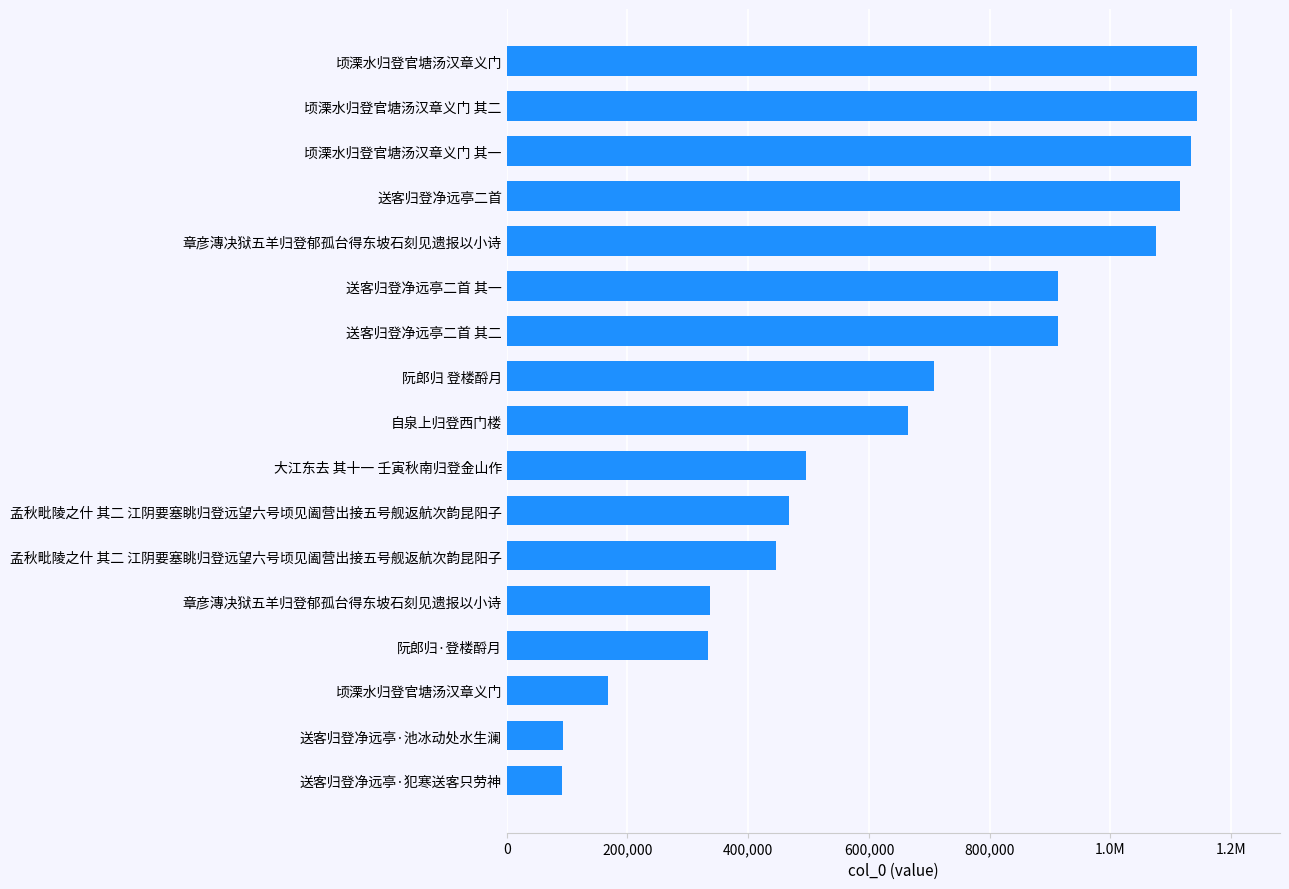

What is the greatest value displayed?

1143616